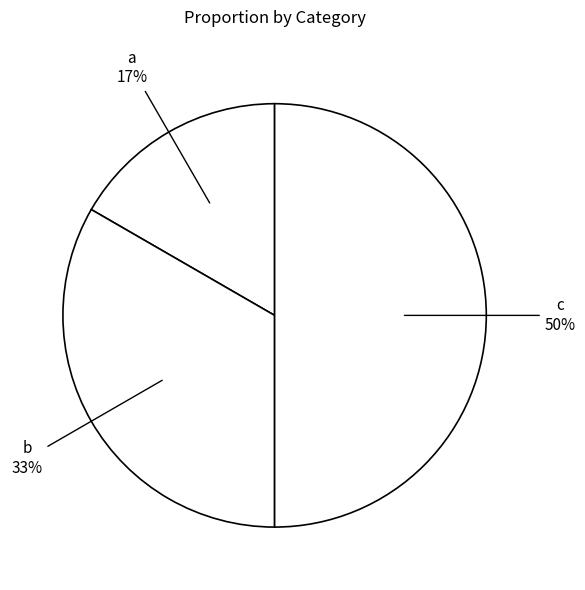

What is the largest slice in the pie chart?

c